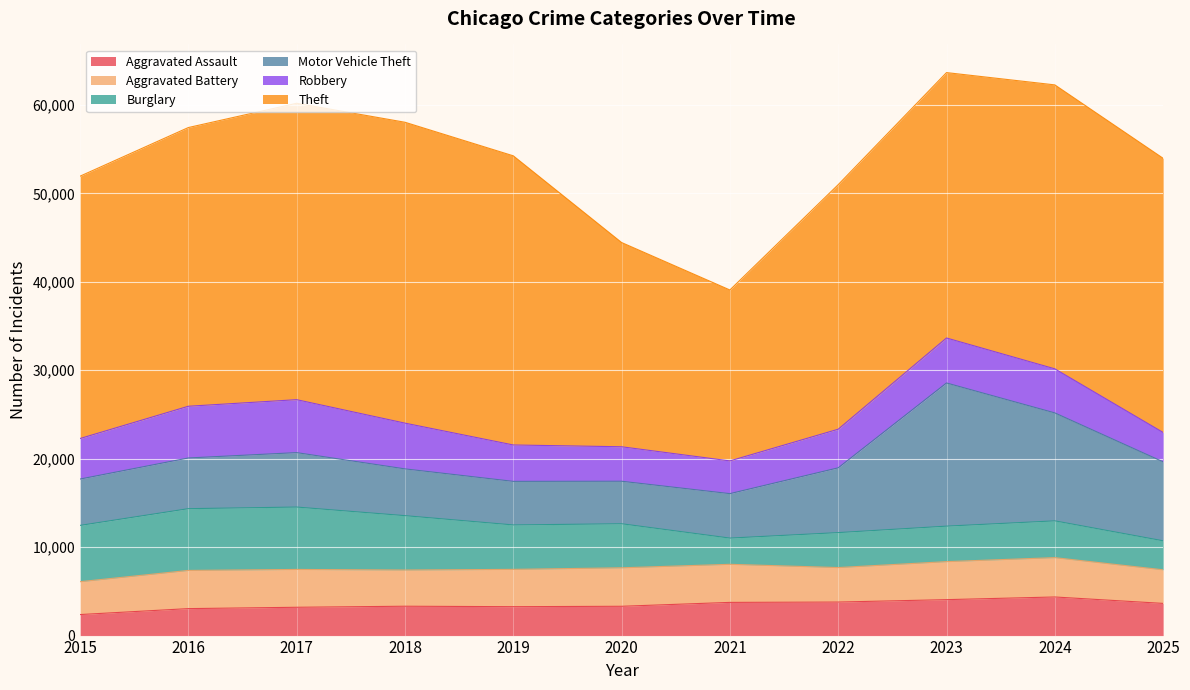

Reading left to right, list all the values displayed in this chart.

Aggravated Assault: 2015=2378	2016=3049	2017=3201	2018=3319	2019=3268	2020=3313	2021=3753	2022=3791	2023=4064	2024=4365	2025=3639
Aggravated Battery: 2015=3715	2016=4317	2017=4279	2018=4092	2019=4220	2020=4352	2021=4306	2022=3901	2023=4298	2024=4449	2025=3799
Burglary: 2015=6366	2016=6985	2017=7054	2018=6150	2019=5023	2020=4980	2021=2965	2022=3952	2023=4013	2024=4159	2025=3279
Motor Vehicle Theft: 2015=5241	2016=5732	2017=6155	2018=5289	2019=4927	2020=4807	2021=5026	2022=7325	2023=16189	2024=12205	2025=8929
Robbery: 2015=4583	2016=5849	2017=5987	2018=5172	2019=4116	2020=3899	2021=3701	2022=4366	2023=5087	2024=4985	2025=3321
Theft: 2015=29664	2016=31516	2017=33518	2018=34024	2019=32697	2020=23095	2021=19329	2022=27653	2023=30011	2024=32109	2025=31003